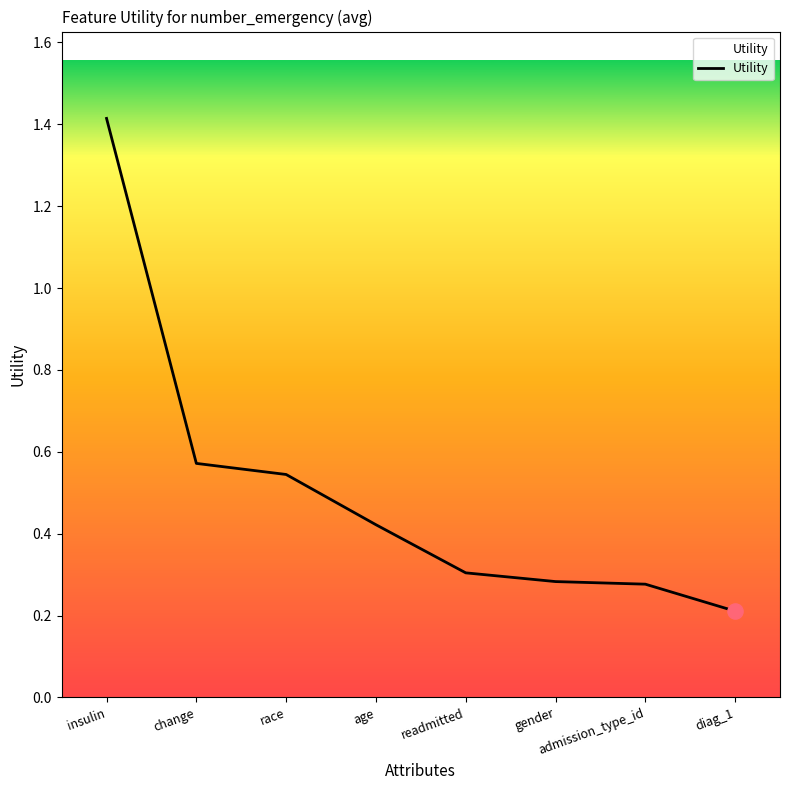

Which has a higher value, insulin or change?

insulin